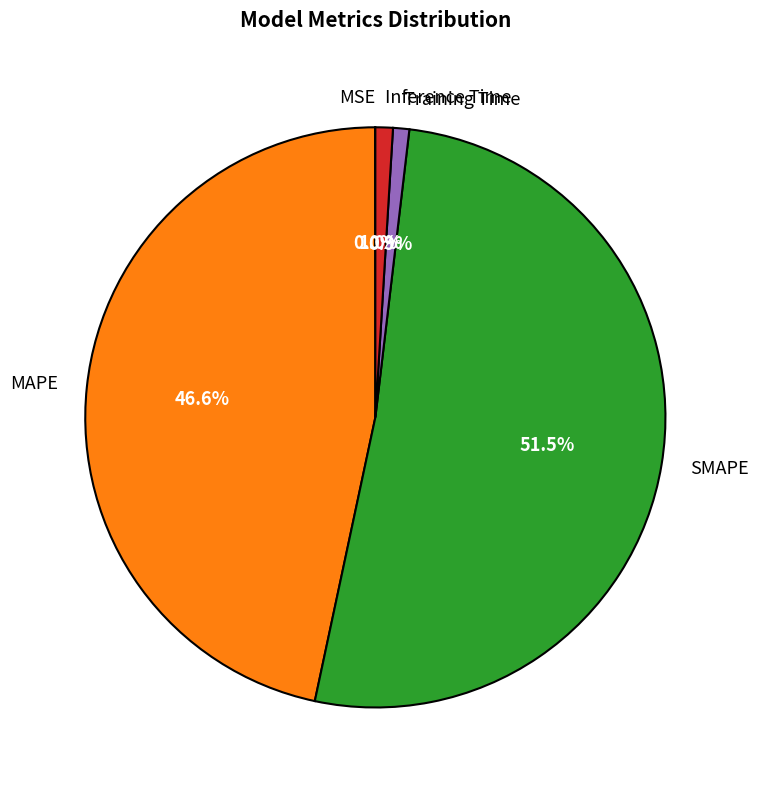

How much of the chart is everything except MAPE?

53.4%